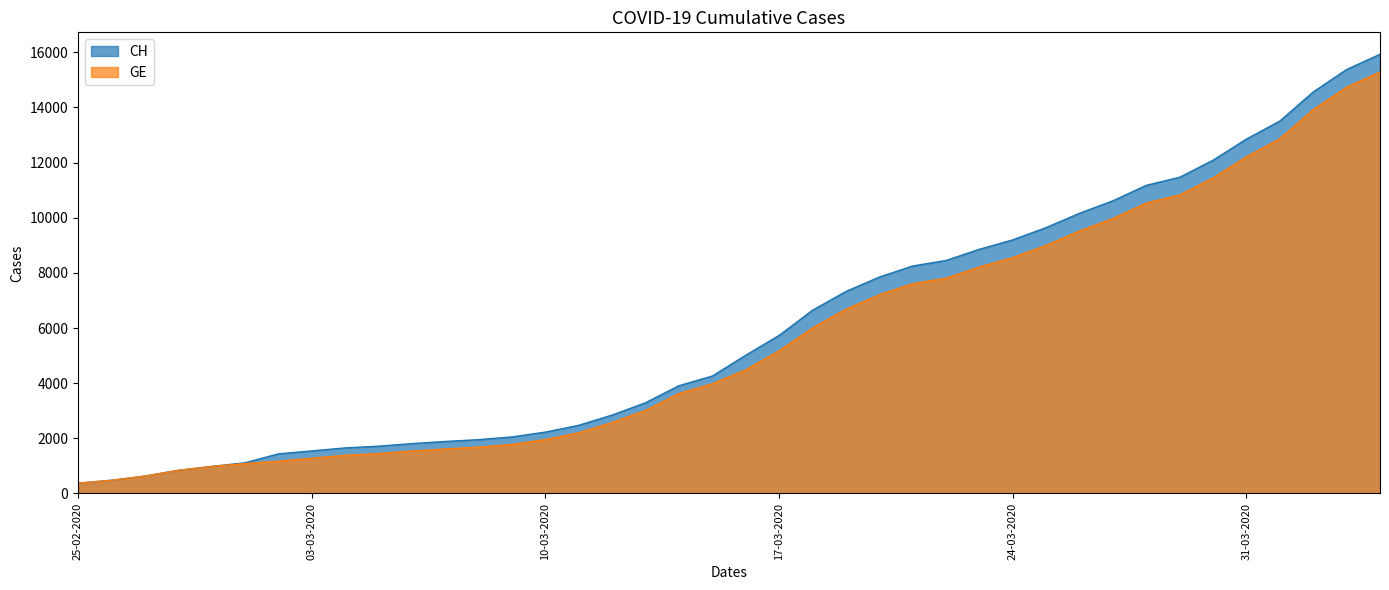

At how many categories does at least one series exceed 1307?

34